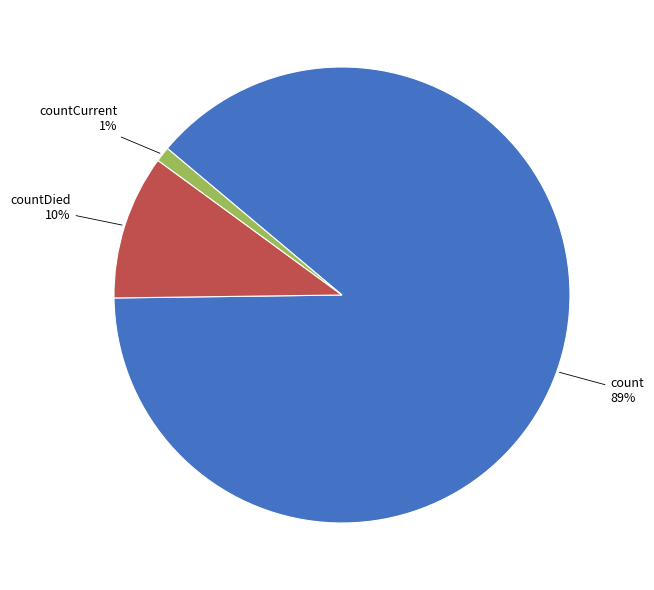

The countDied slice represents 24% of the pie. True or false?

False